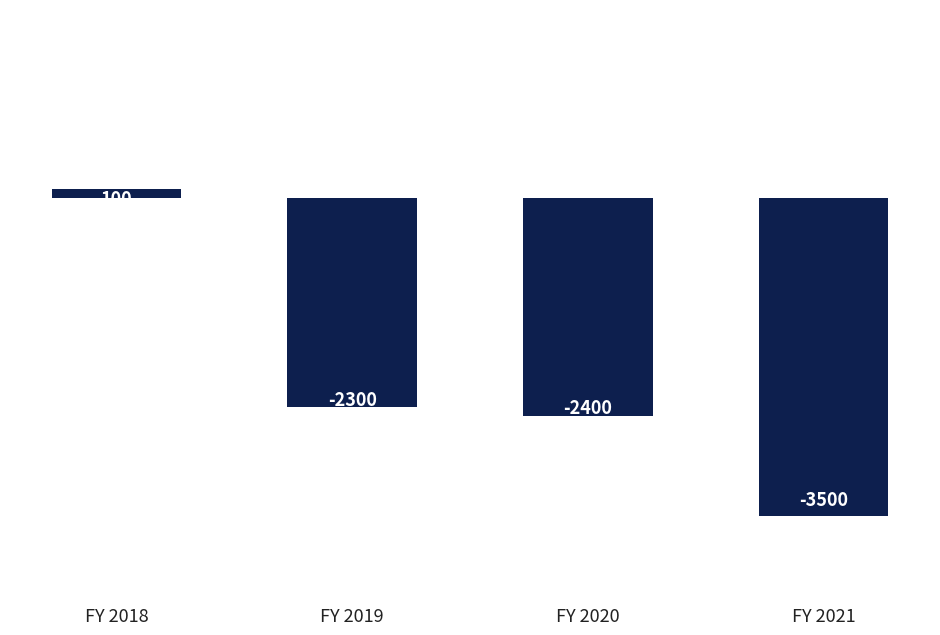

What is the value of the 2nd bar from the left?

-2300